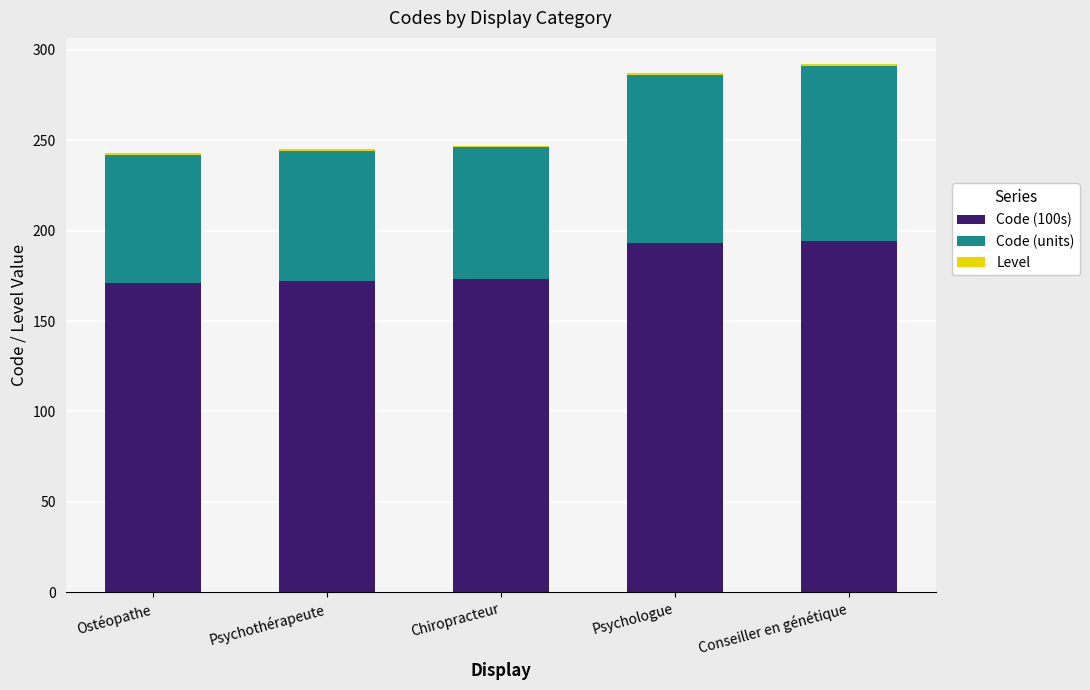

The value of Code (100s) at Chiropracteur is 173. True or false?

True